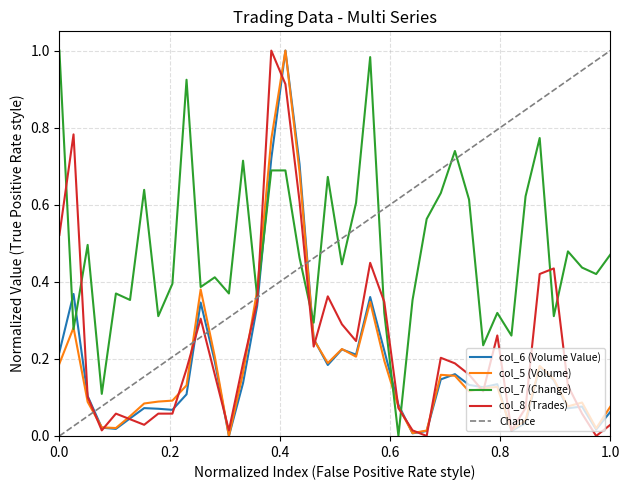

Is it true that col_5 (Volume) equals 0.0 at 1.0?

False